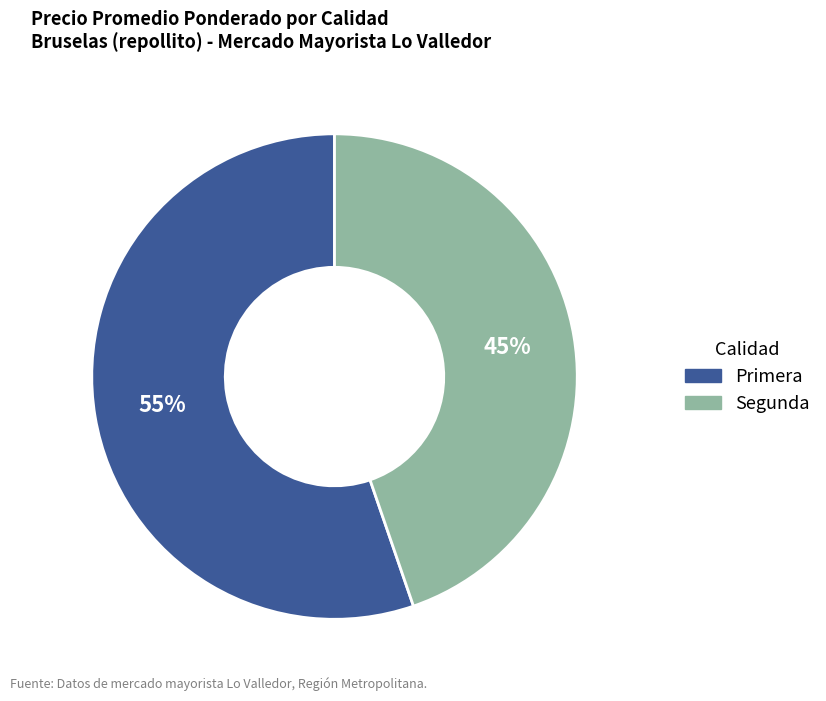

To the nearest percent, what is the combined percentage of Segunda and Primera?

100%